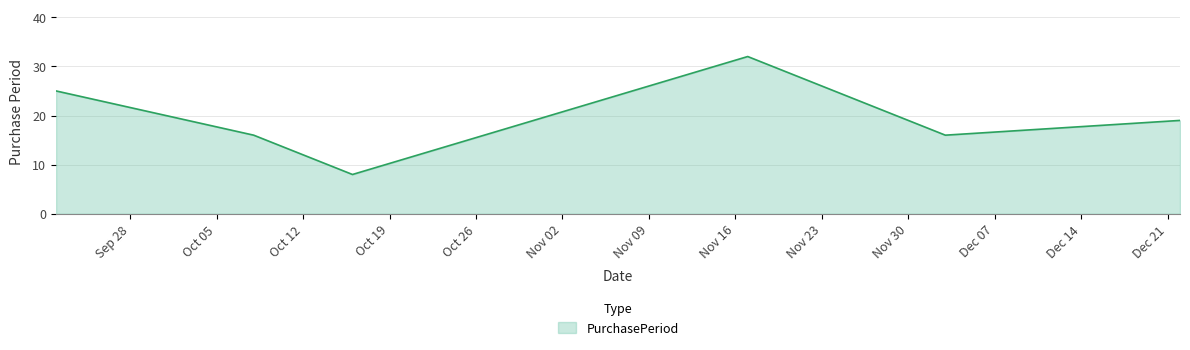

What is the difference between the maximum and minimum values?

24